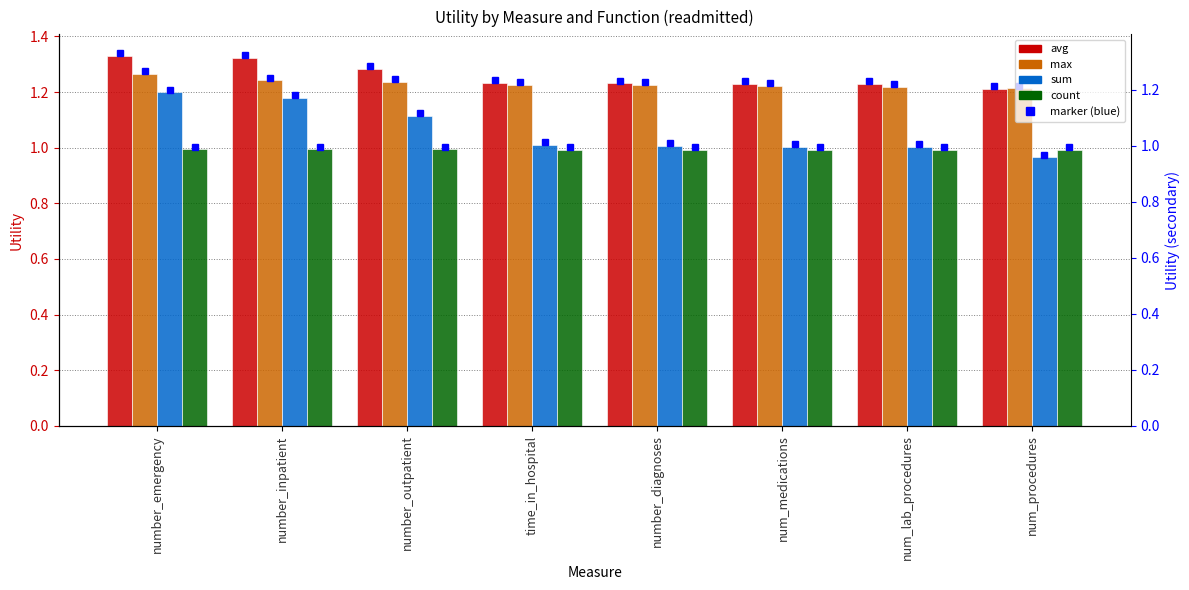

True or false: max has a value of 0.5 at number_inpatient.

False